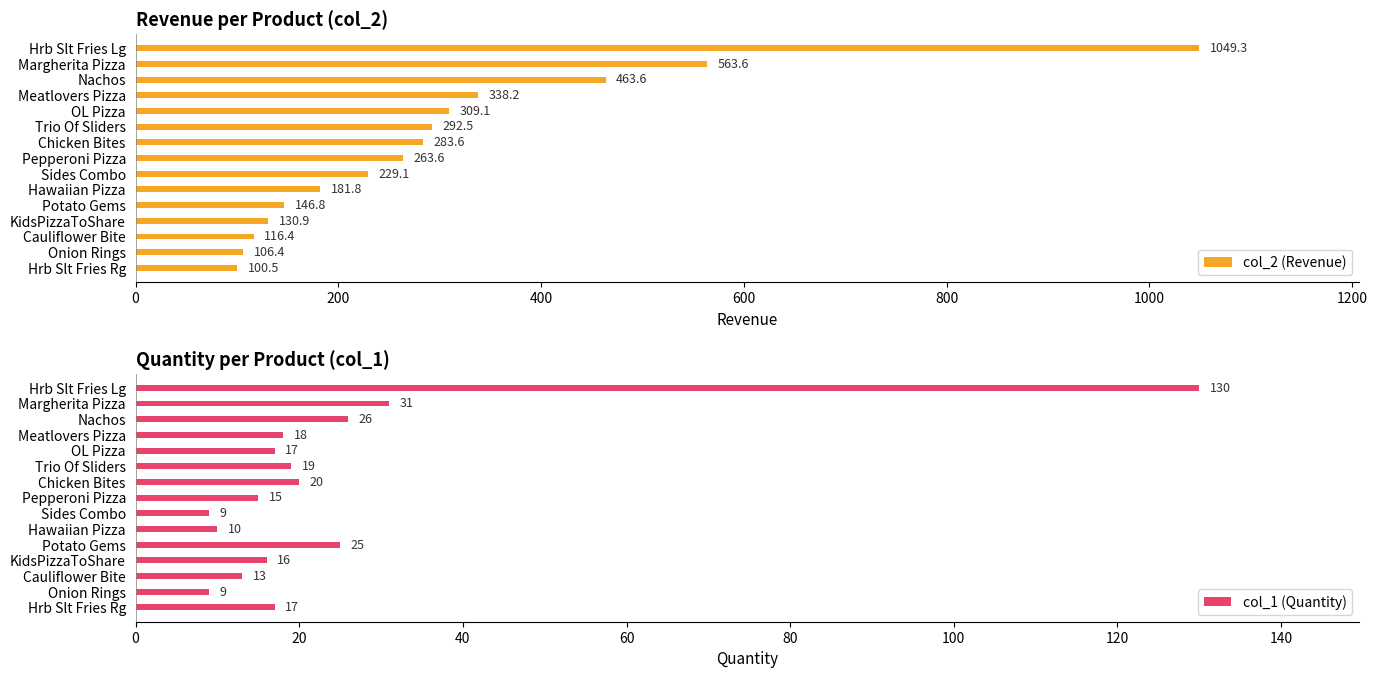

How many bars are there in each group?

2